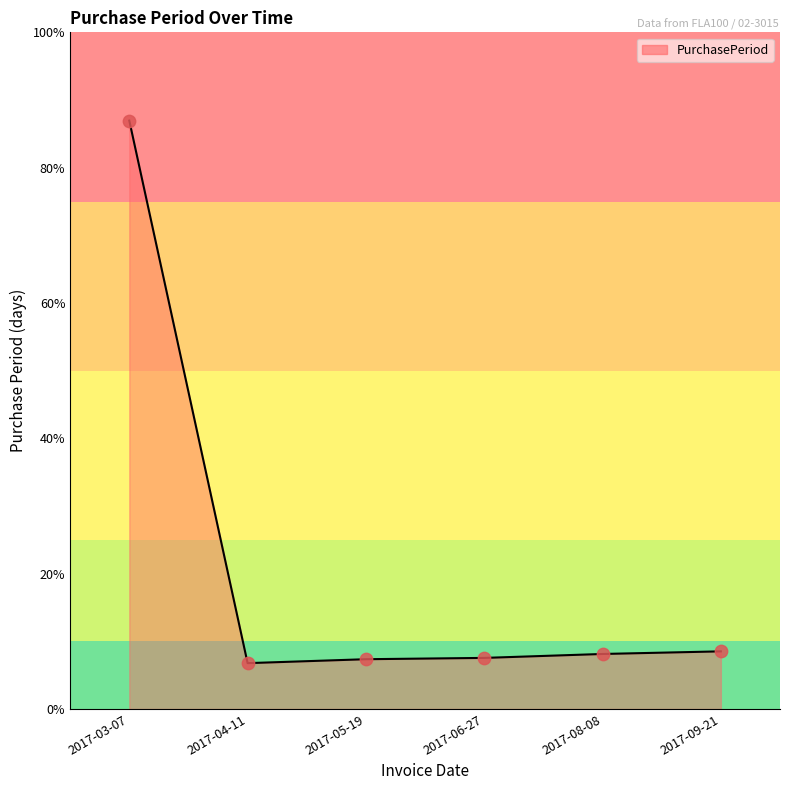

Is this an area chart (filled region under the line)?

Yes